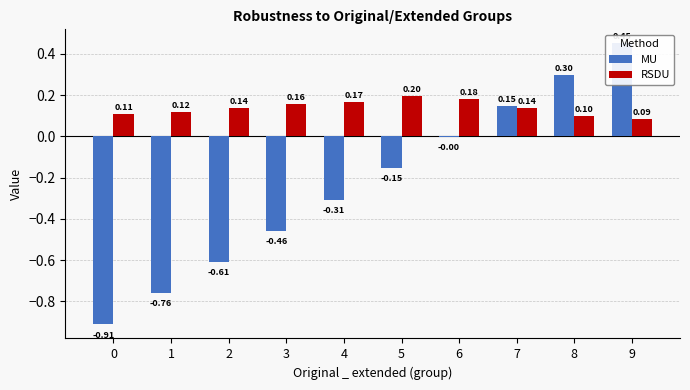

Which series has the largest range (max minus min)?

MU